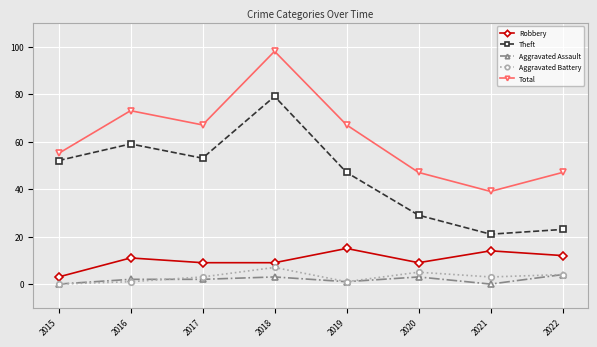

True or false: Aggravated Battery and Total cross at least once.

False